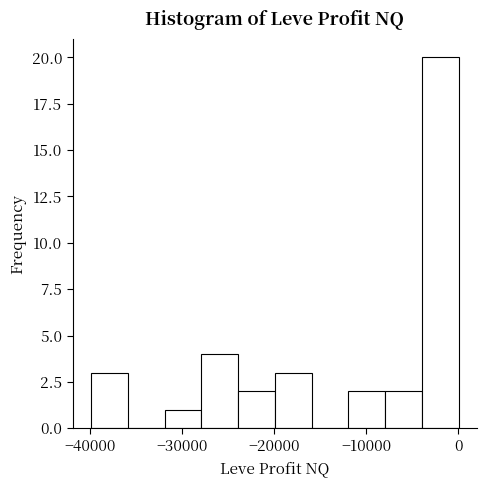

Read against the x-axis, roughly where is the centre of the tallest bar?

-2000